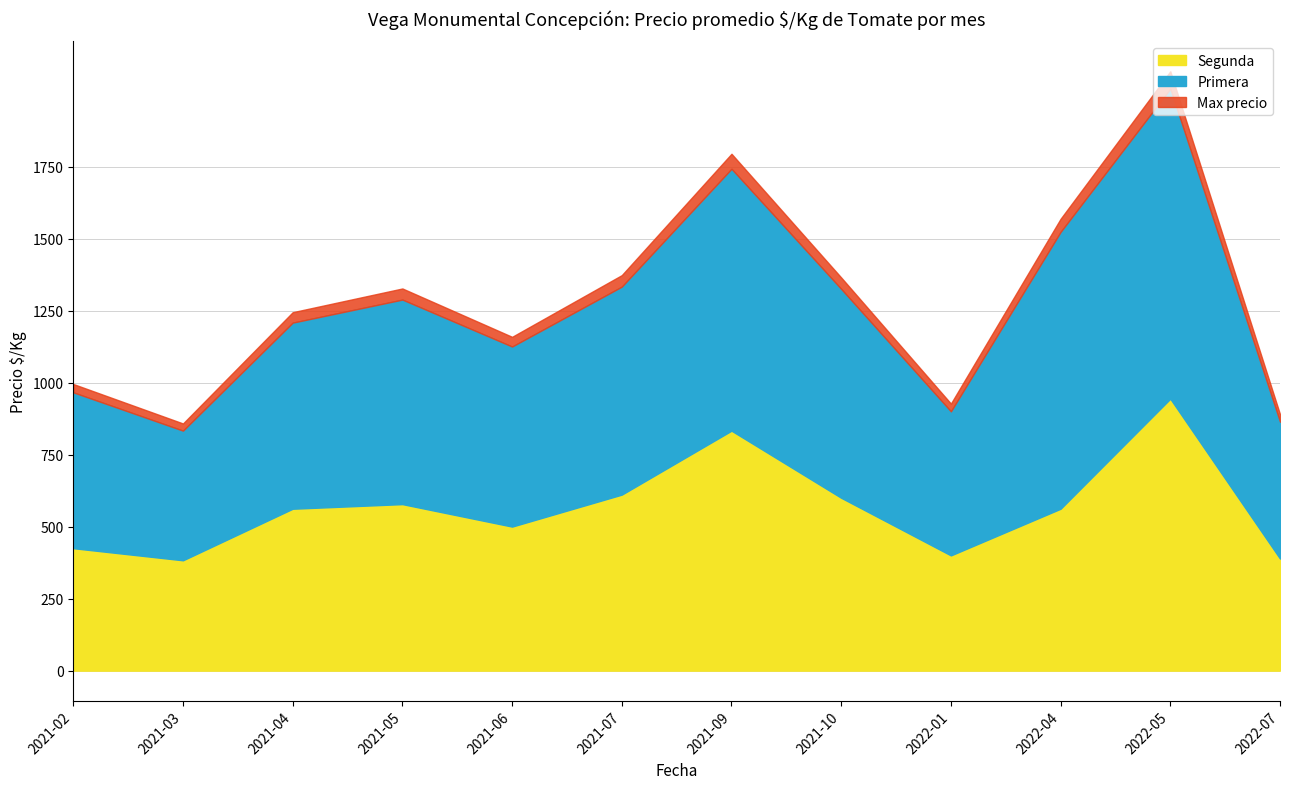

What is the highest value of the Segunda series?

944.0